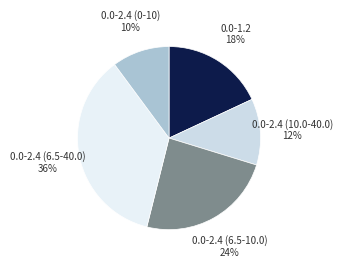

True or false: 0.0-2.4 (6.5-10.0) accounts for 33% of the total.

False